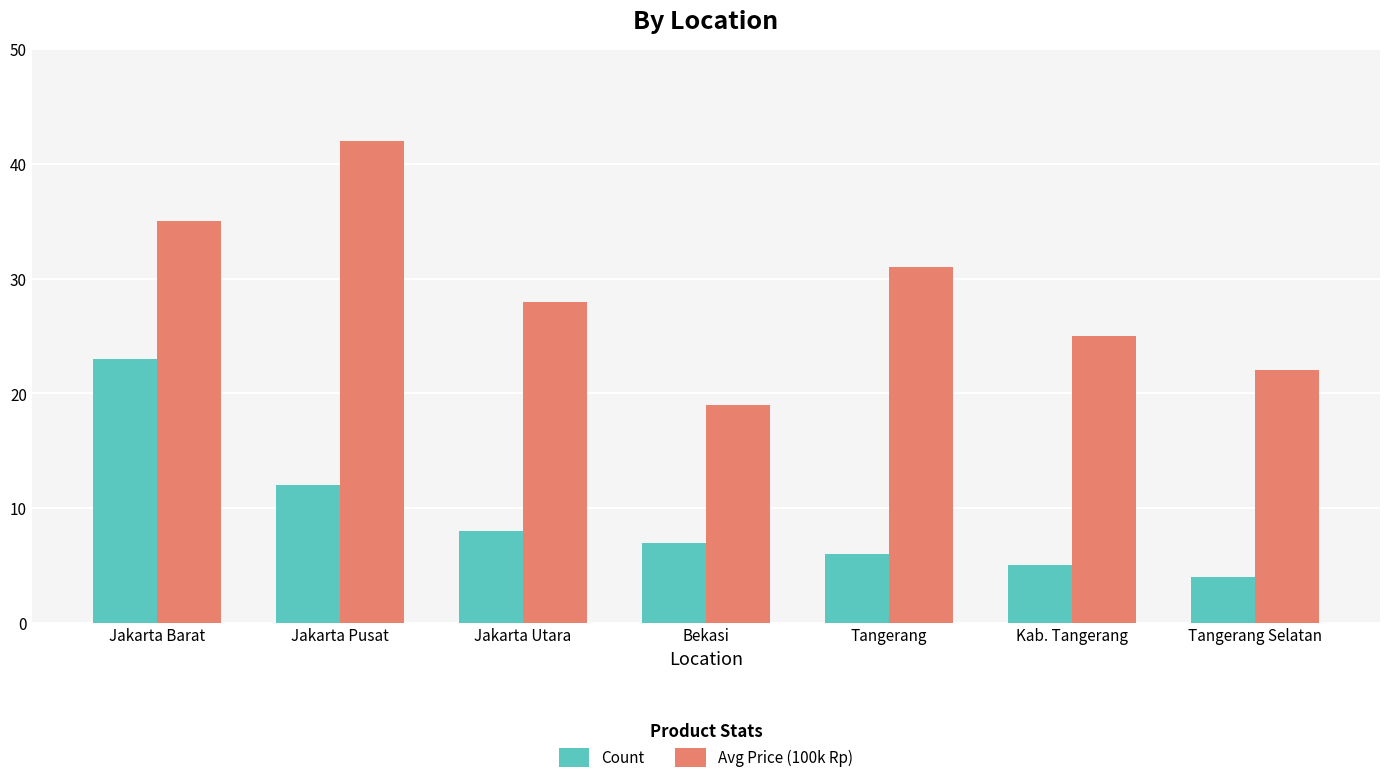

Are the bars grouped side by side (vs. stacked)?

Yes